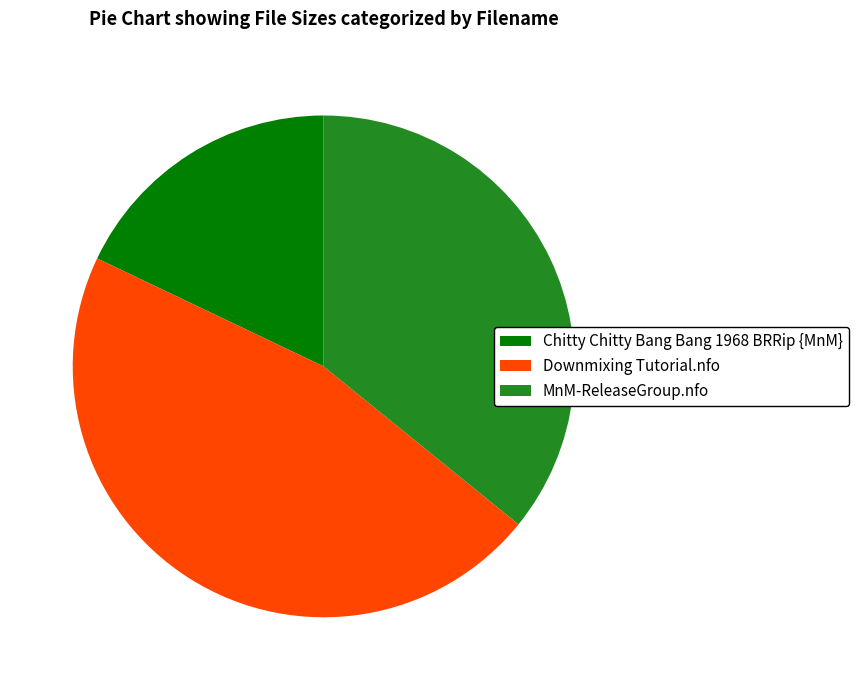

Do MnM-ReleaseGroup.nfo and Chitty Chitty Bang Bang 1968 BRRip {MnM} together represent more than half of the pie?

Yes